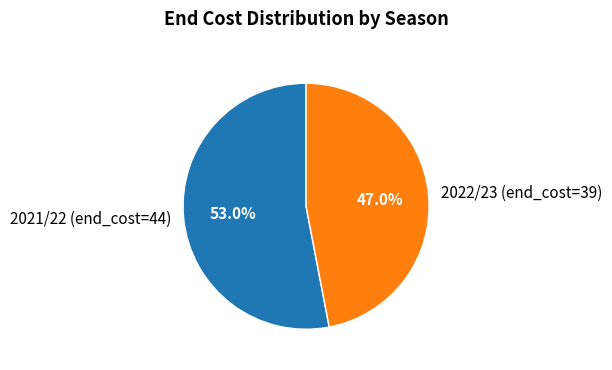

Between 2021/22 (end_cost=44) and 2022/23 (end_cost=39), which is larger?

2021/22 (end_cost=44)